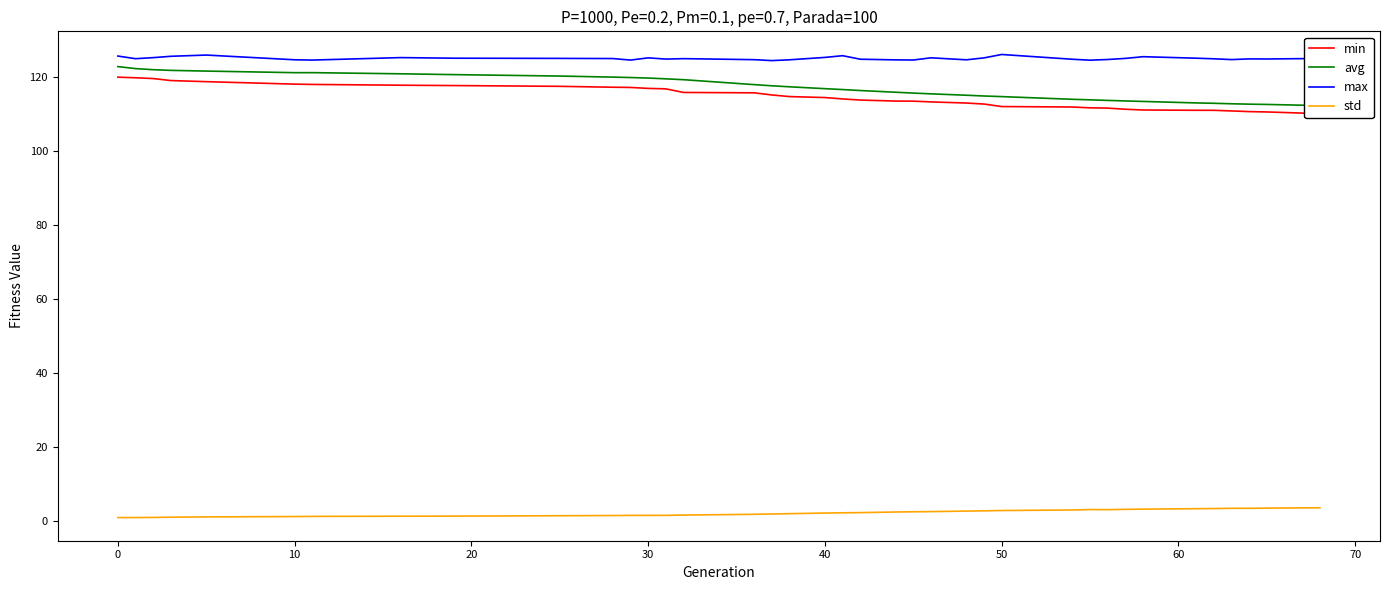

Which series has the largest range (max minus min)?

avg